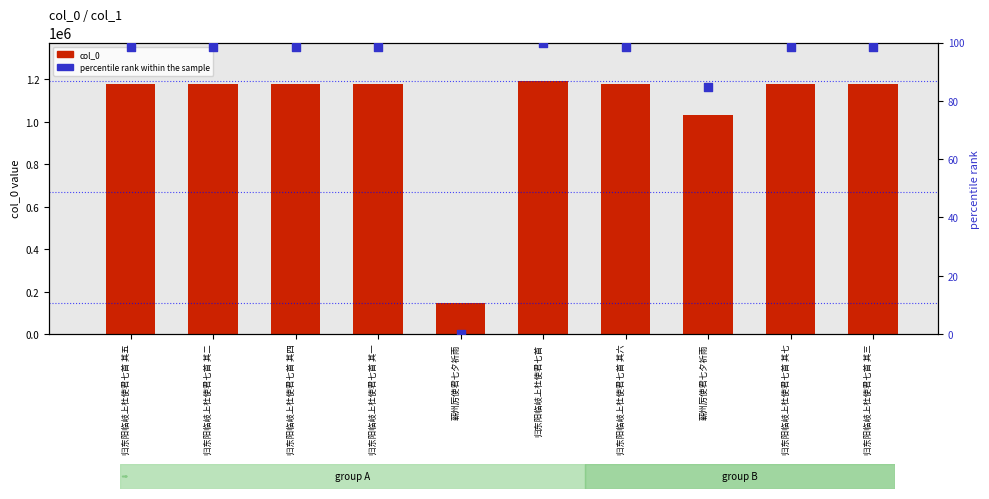

Which series reaches the minimum Y coordinate?

percentile rank within the sample